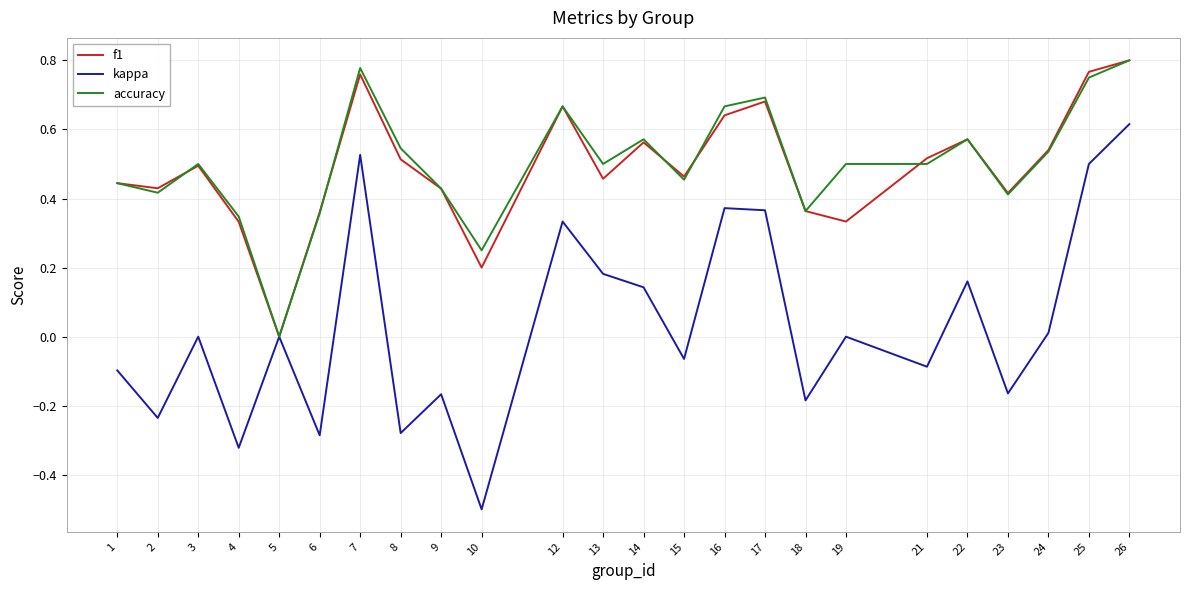

What is the minimum value for kappa?

-0.5